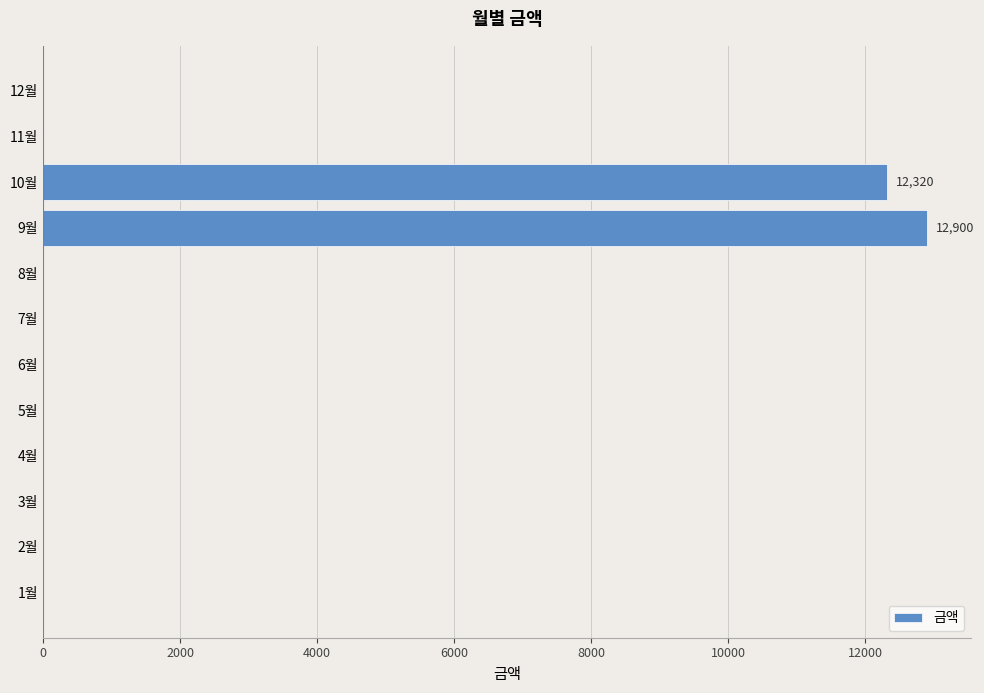

The value at 7월 is 0. True or false?

True